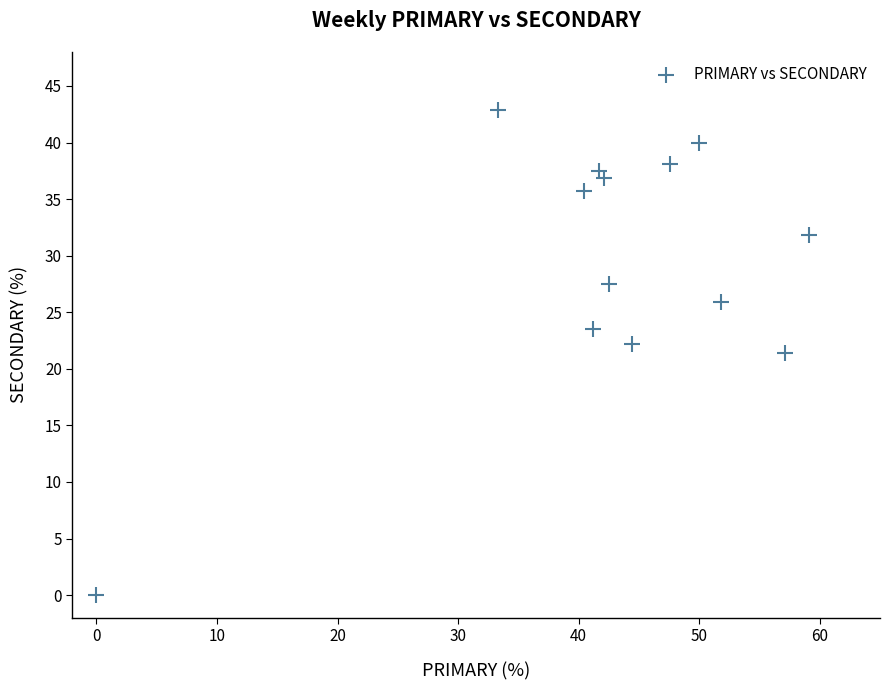

What is the range of Y values (max minus min)?

42.9